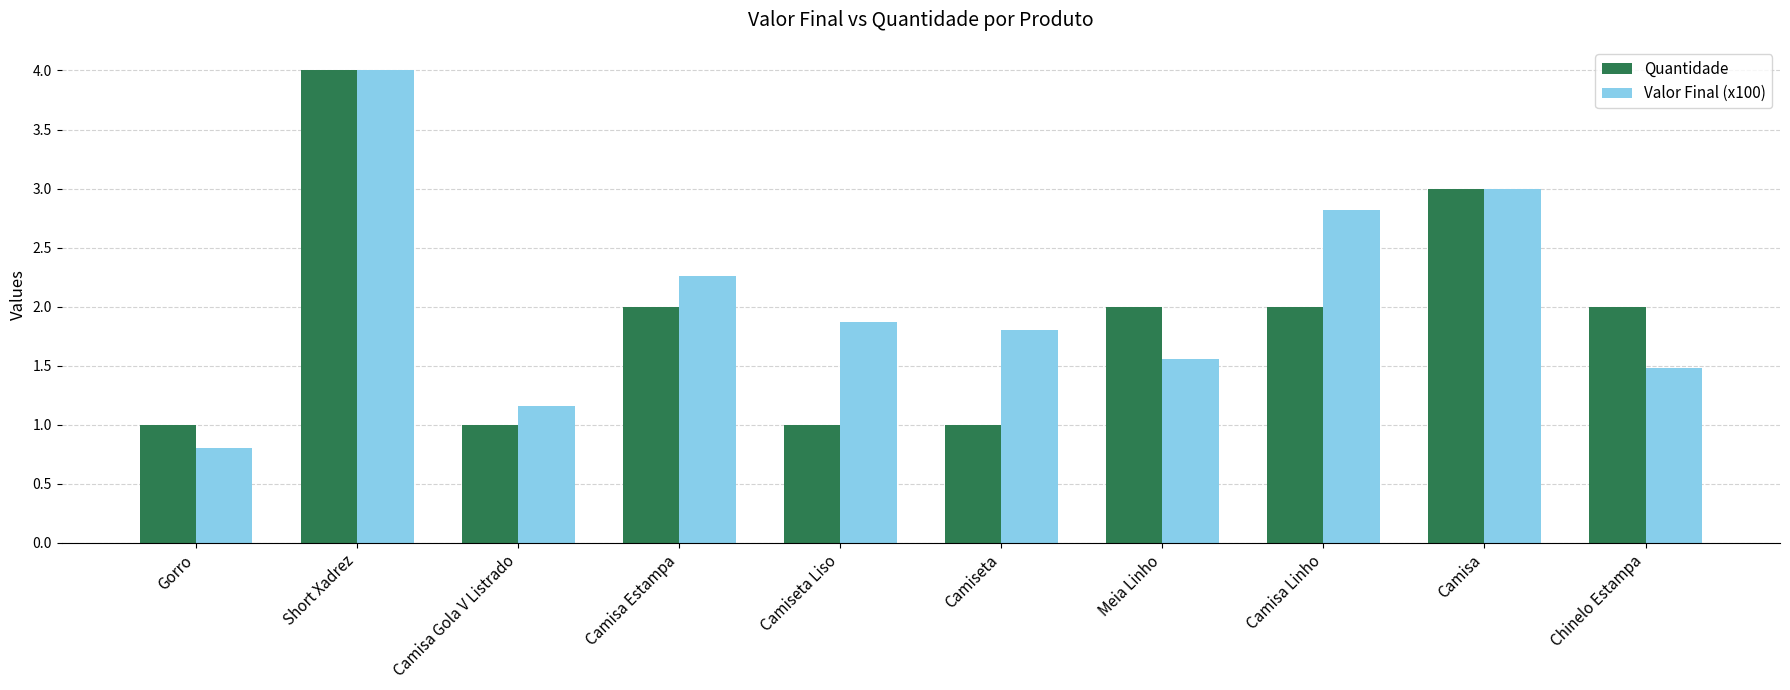

What is the spread (max minus min) of values at Camisa Estampa?

0.3